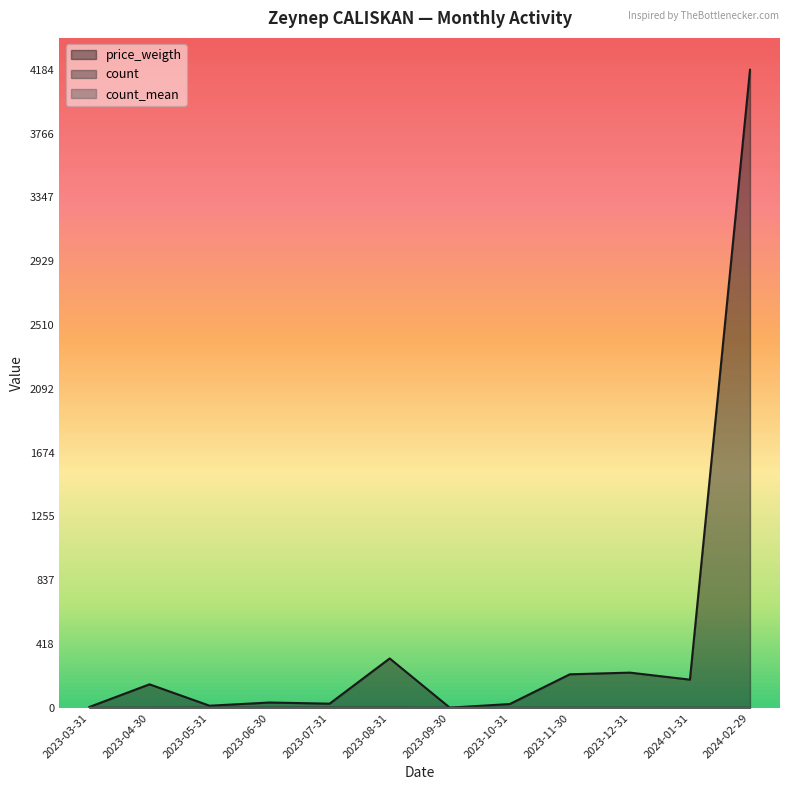

Rank the series by their average value, from highest to lowest.

price_weigth, count